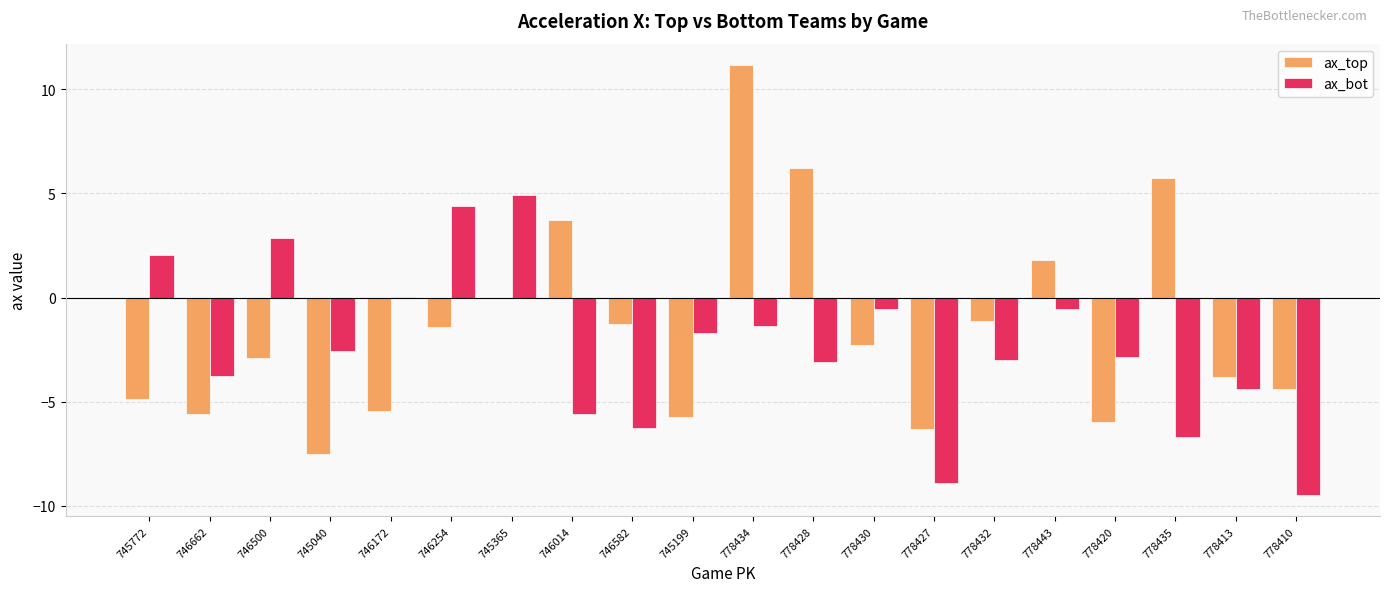

What is the difference between the ax_bot values at 778443 and 746172?

0.6